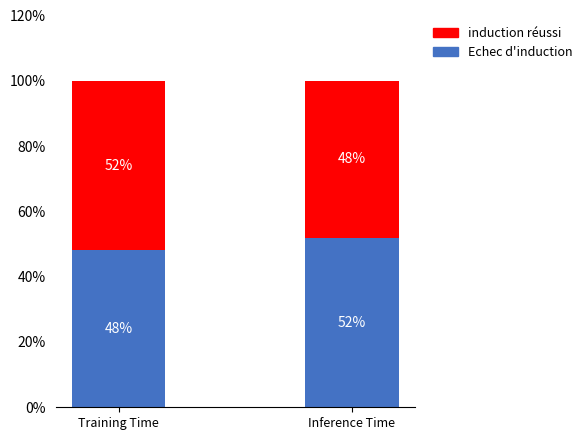

What are all the series names shown in the legend?

induction réussi, Echec d'induction